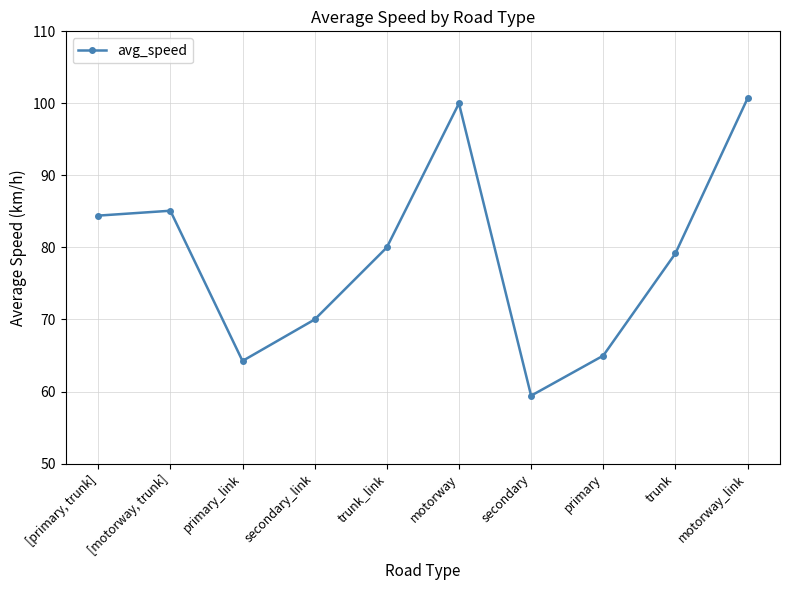

Where is the first local maximum?

[motorway, trunk]